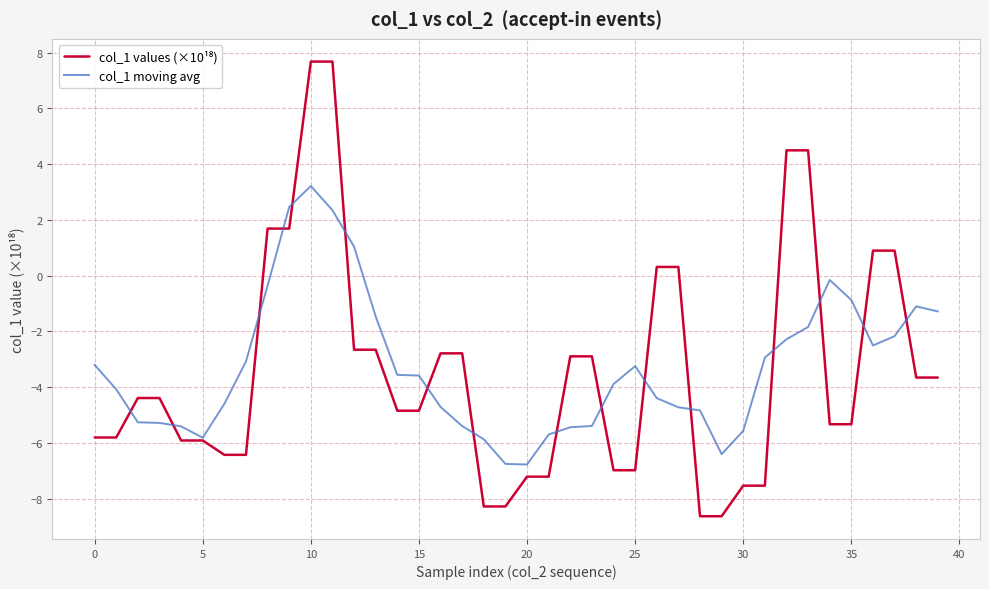

What is the smallest value displayed?

-8.6